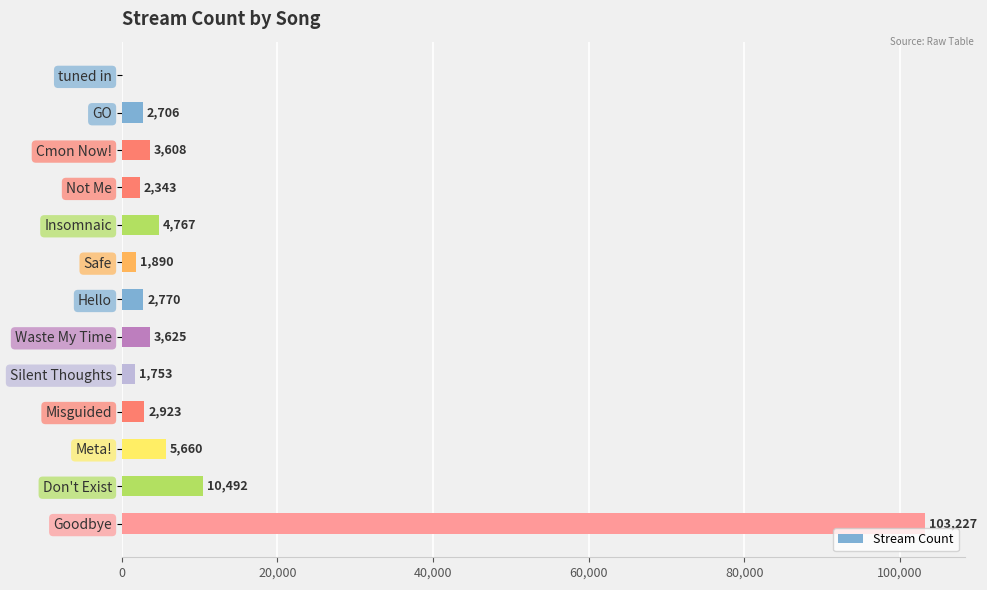

Is it true that the value at Misguided is 2923?

True